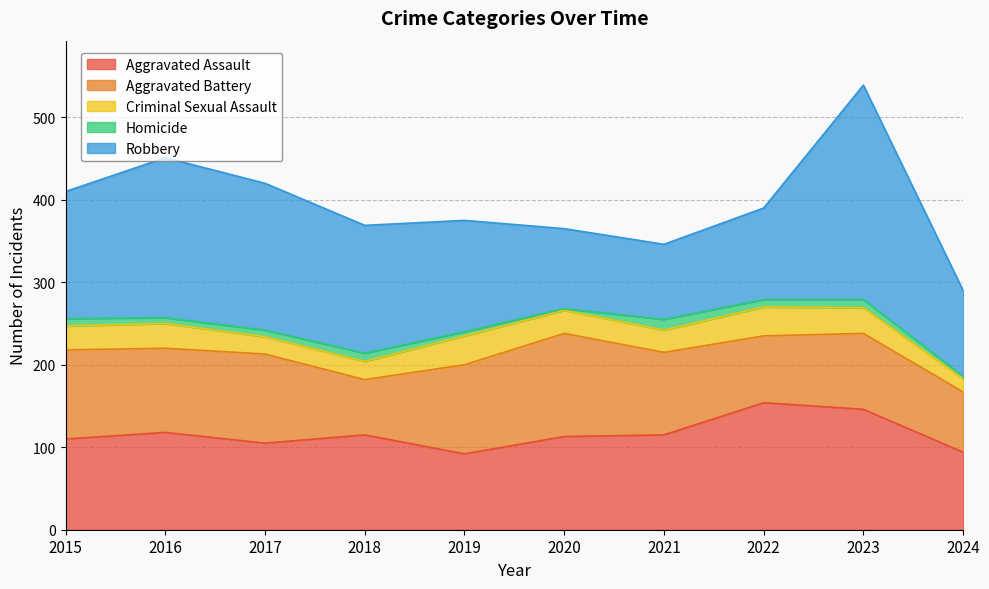

What is the spread (max minus min) of values at 2019?

130